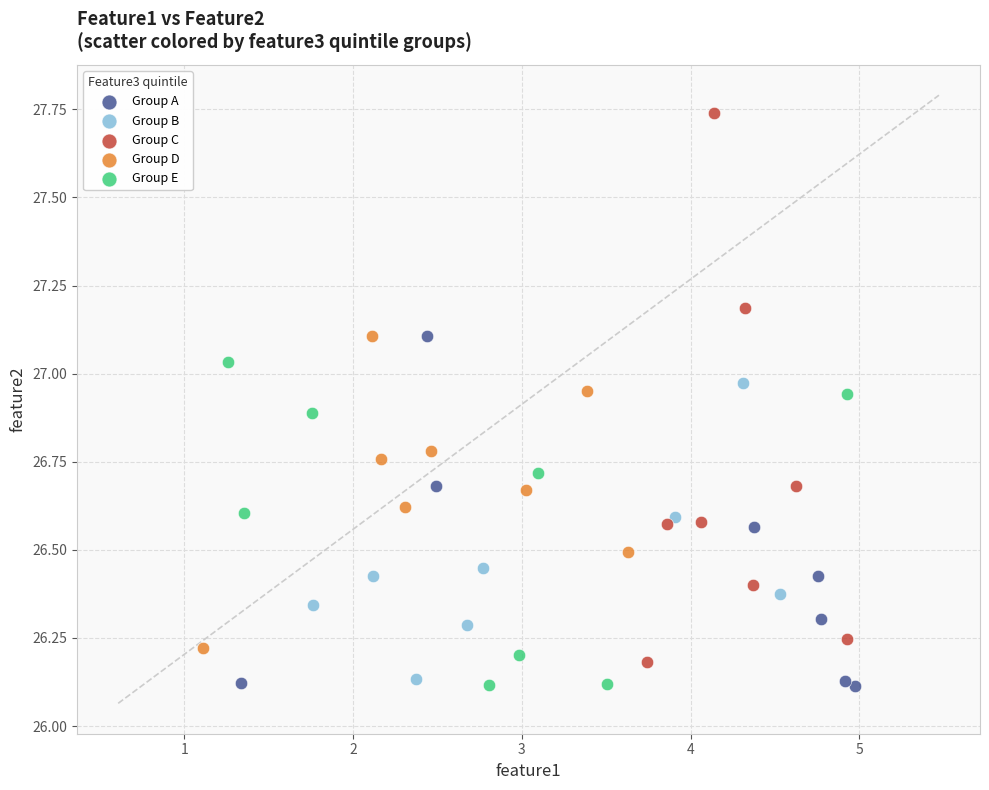

Which series reaches the maximum Y coordinate?

Group C